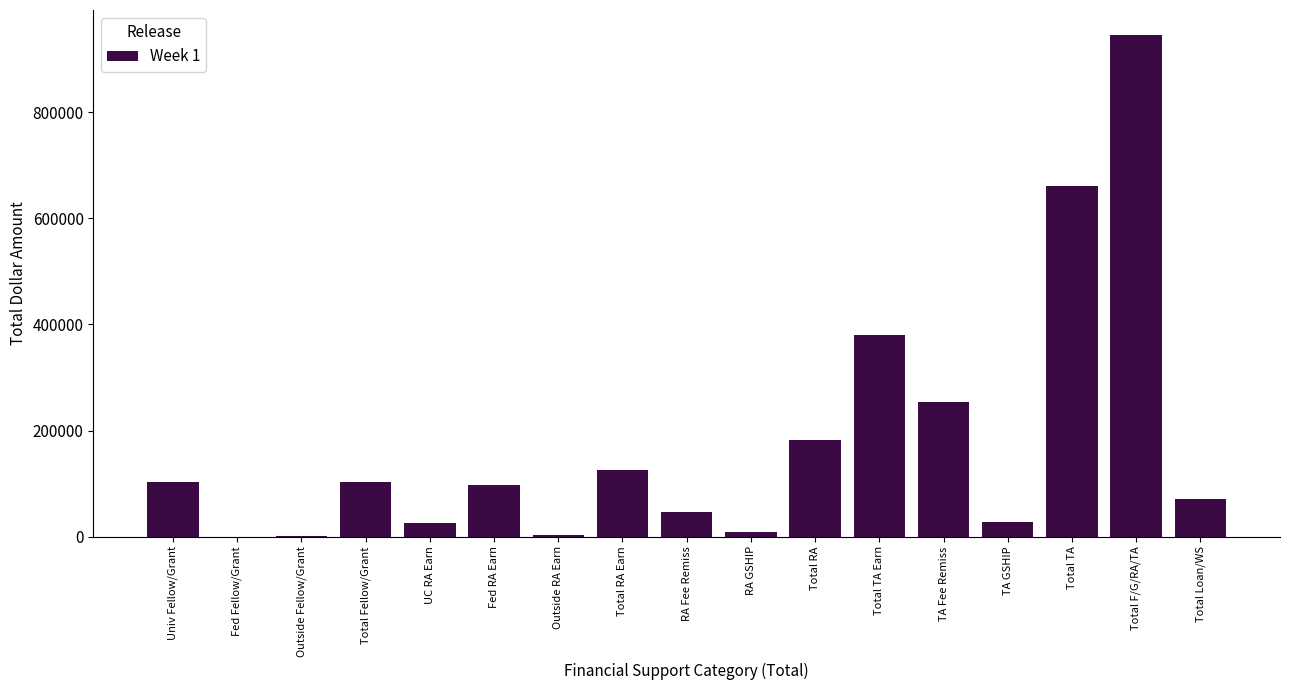

What is the maximum value shown in the chart?

945373